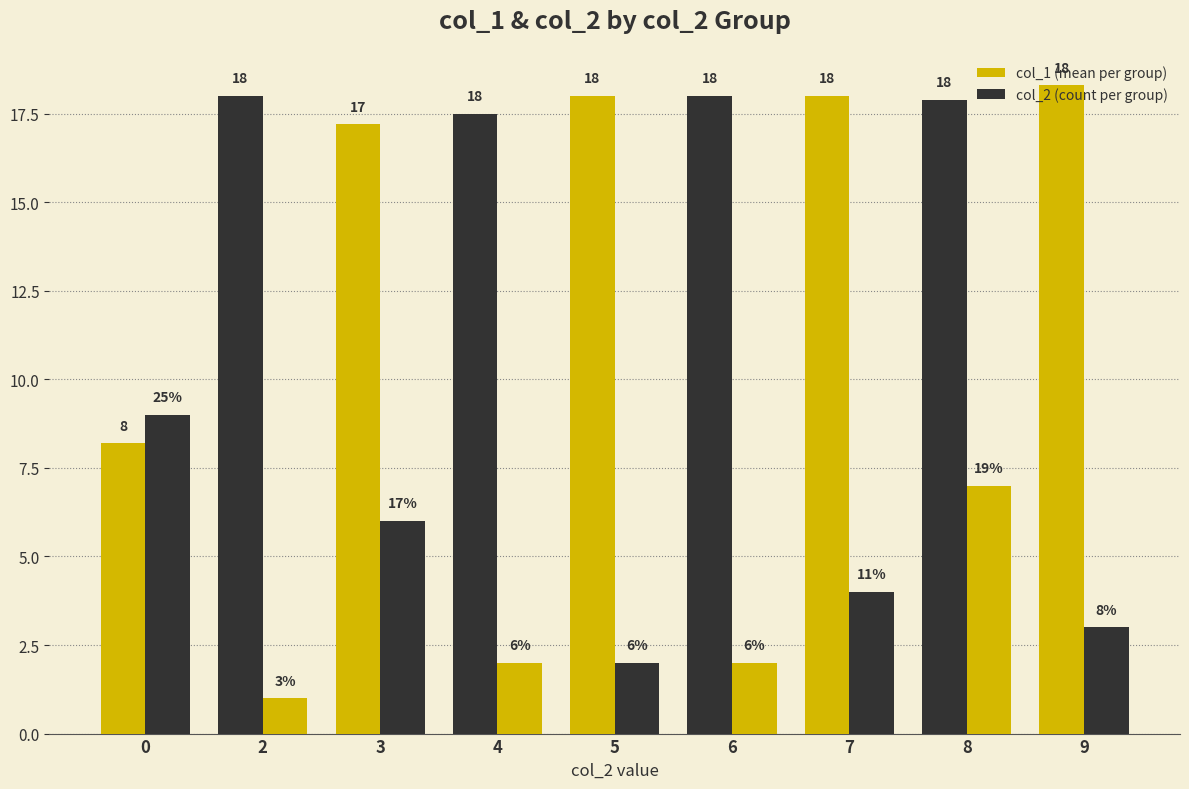

At which label is col_1 (mean per group) closest to 13?

3